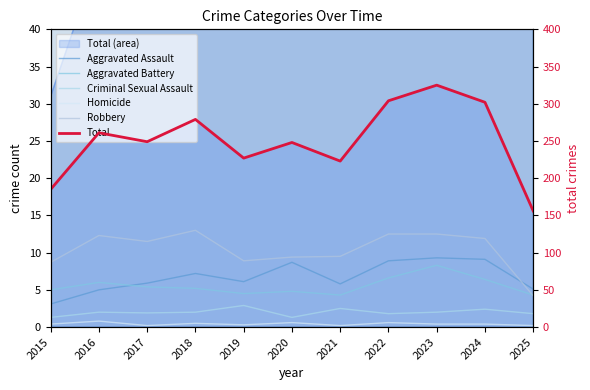

Which series has the largest total across all categories?

Total